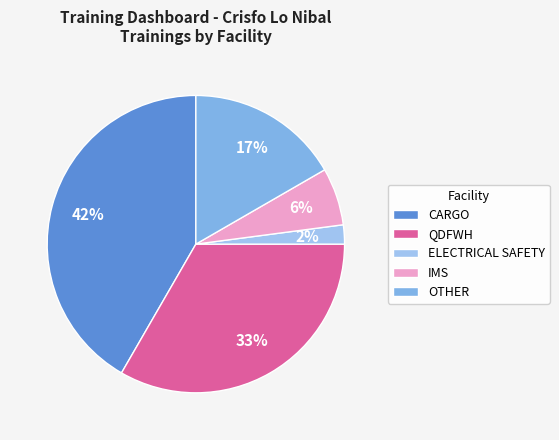

What is the smallest slice in the pie chart?

ELECTRICAL SAFETY